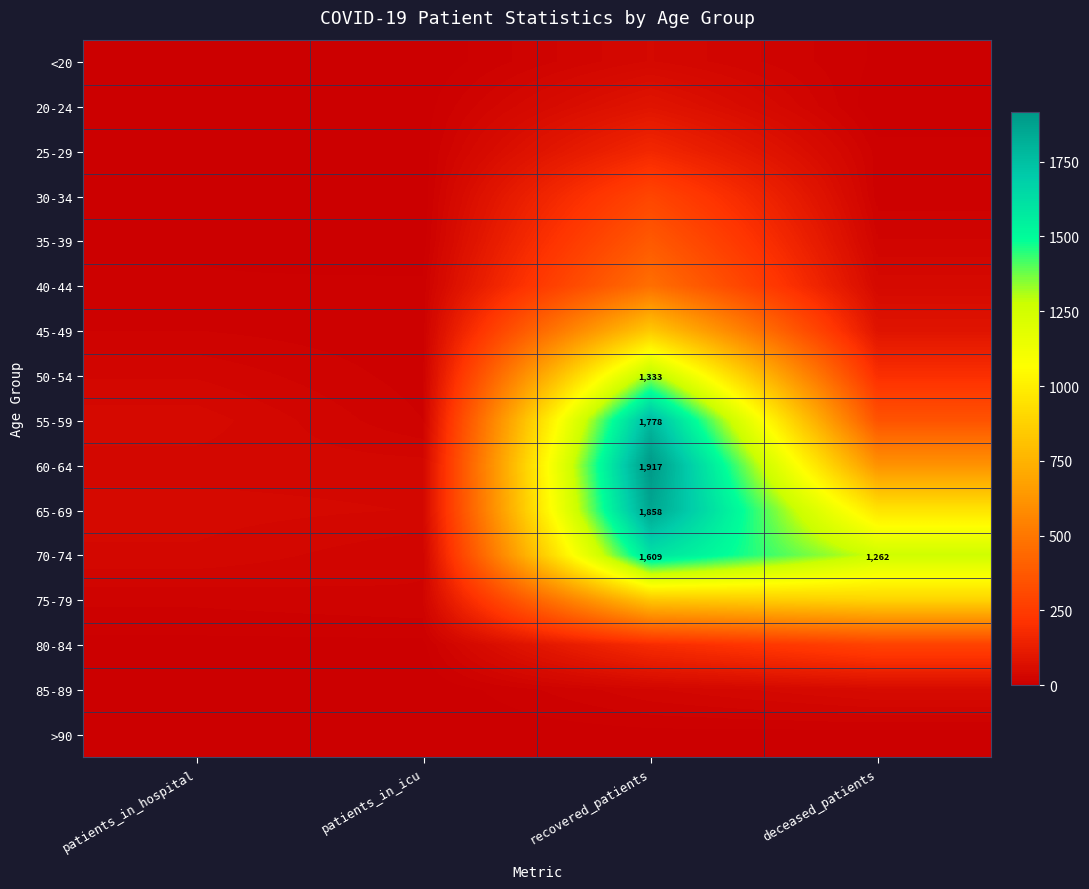

List the series in order of their peak value, lowest first.

>90, <20, 85-89, 20-24, 25-29, 80-84, 30-34, 35-39, 40-44, 45-49, 75-79, 50-54, 70-74, 55-59, 65-69, 60-64